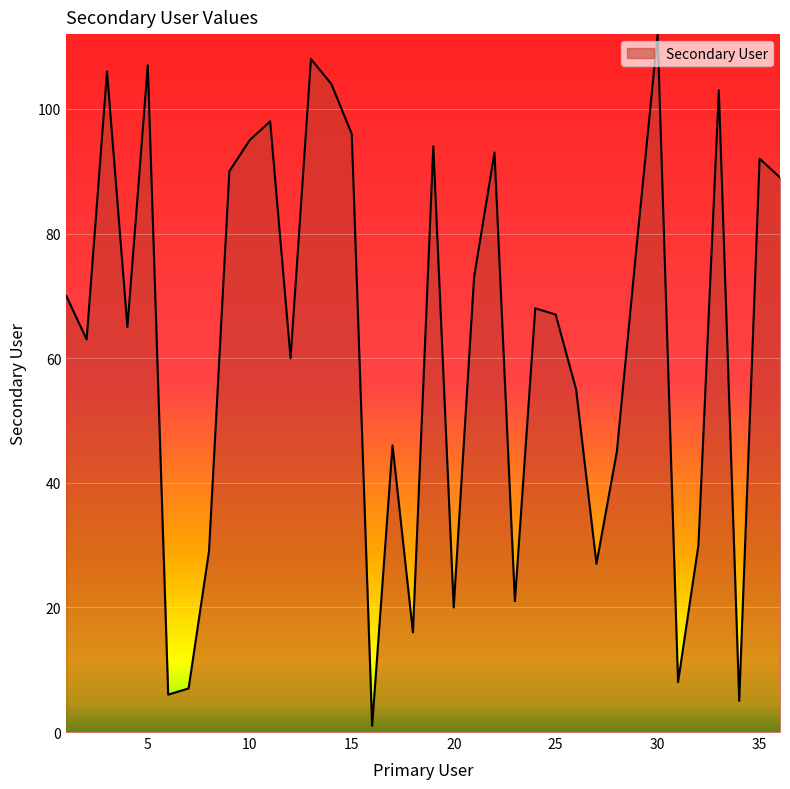

What is the maximum value shown in the chart?

112